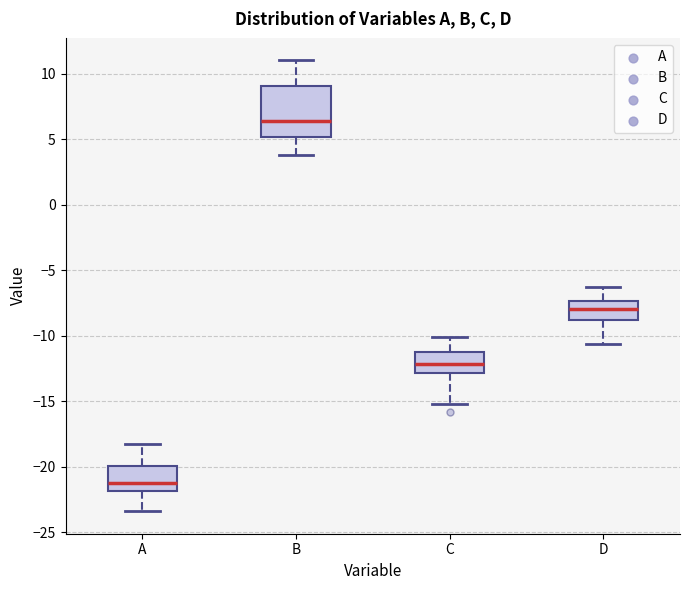

Reading left to right, read every box against the y-axis: the position of its median line, the range the box covers, and the ends of its whiskers. The values are not printed on the chart, so give them approximately, as read against the axis.

A: median -21.0, box -22.0 to -20.0, whiskers -23.5 to -18.0
B: median 6.5, box 5.0 to 9.0, whiskers 4.0 to 11.0
C: median -12.0, box -13.0 to -11.0, whiskers -15.0 to -10.0
D: median -8.0, box -9.0 to -7.5, whiskers -10.5 to -6.5